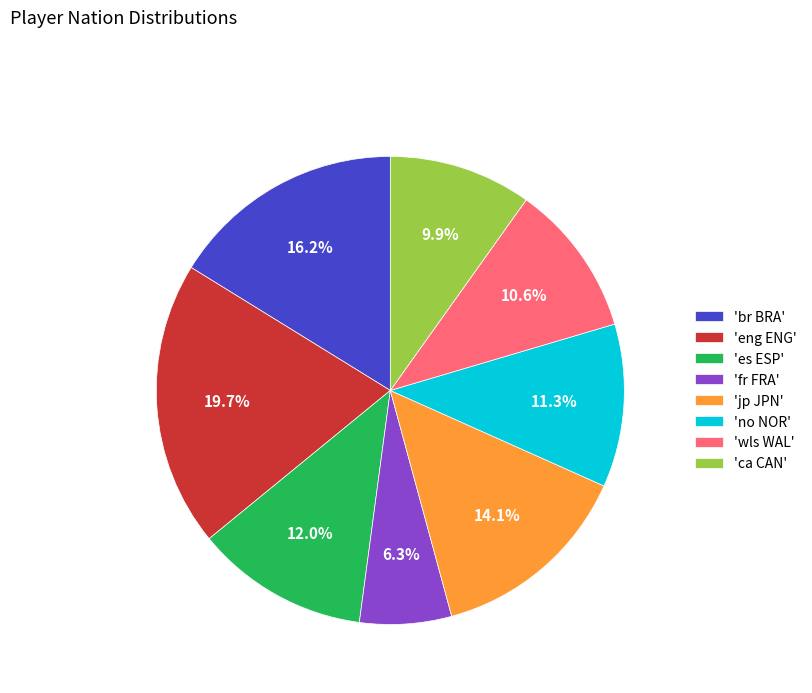

Between 'wls WAL' and 'no NOR', which is larger?

'no NOR'